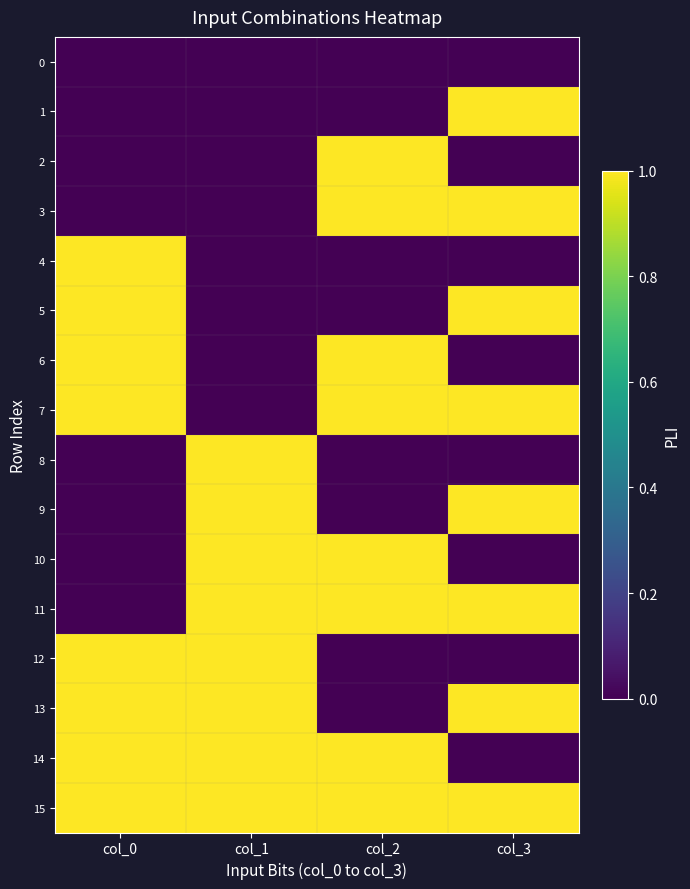

What is the greatest value displayed?

1